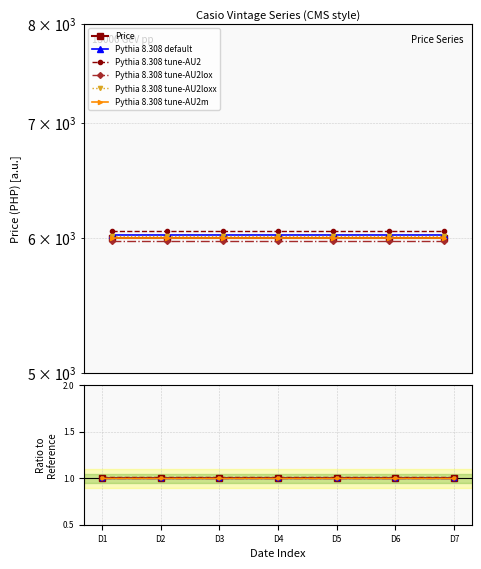

True or false: Pythia 8.308 tune-AU2lox and Pythia 8.308 tune-AU2 cross at least once.

False